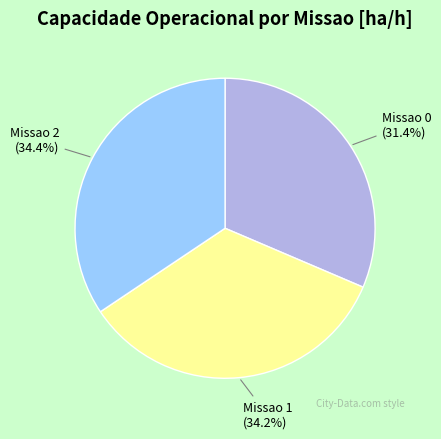

To the nearest percent, what is the average slice percentage?

33%